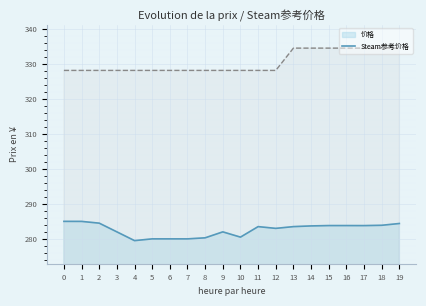

At how many categories does at least one series exceed 295?

20